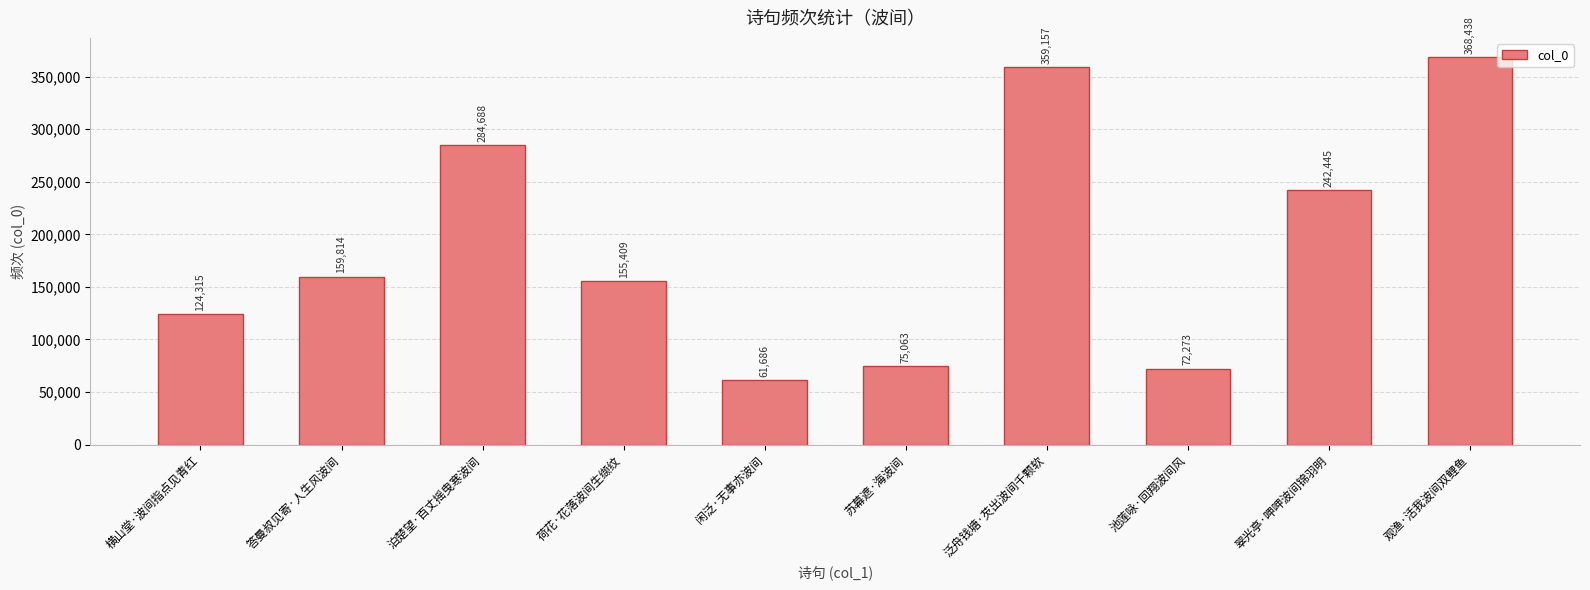

The chart shows a value of 640339 at 观渔·活我波间双鲤鱼. True or false?

False